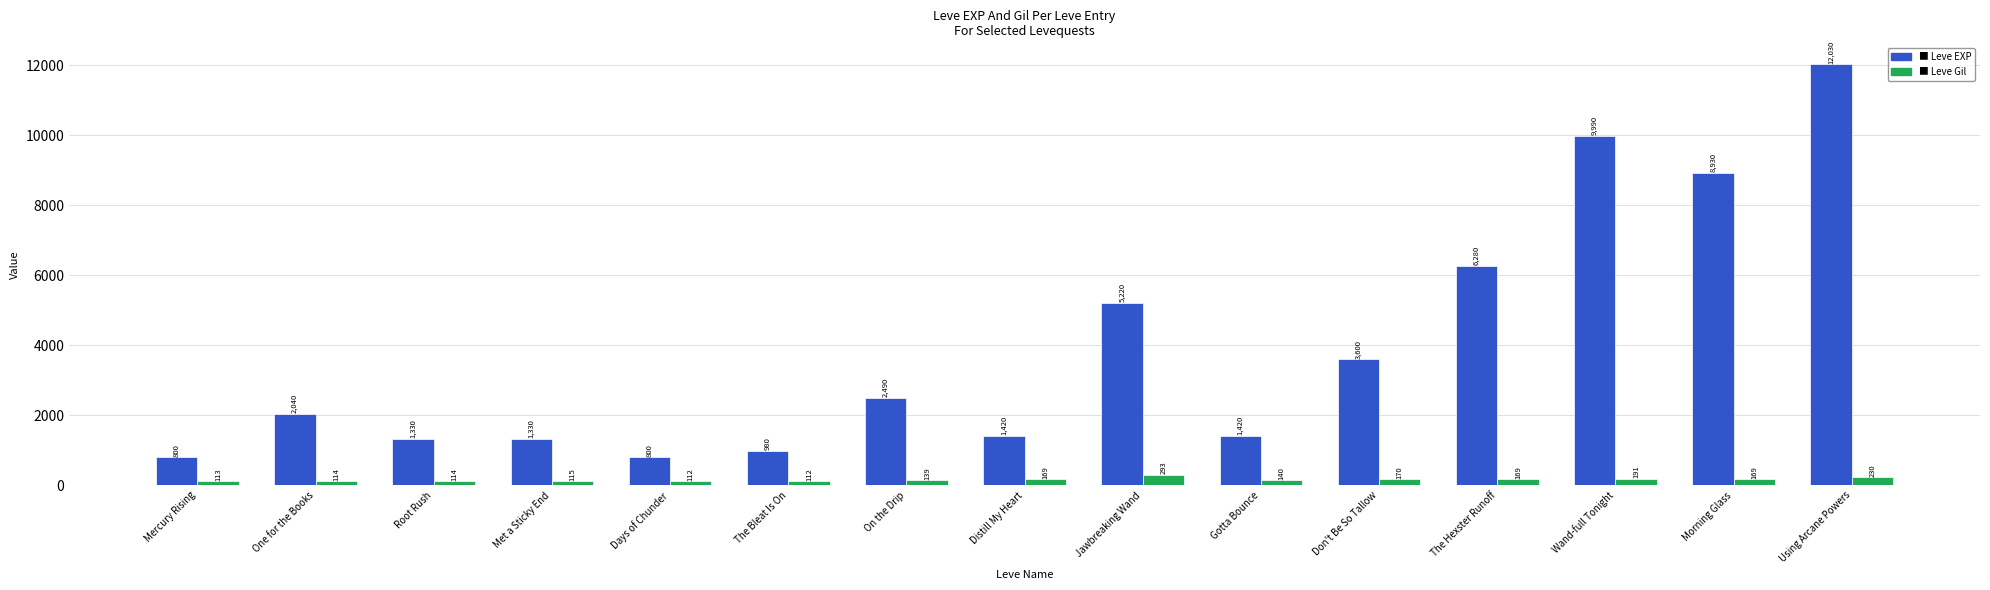

How many bars are there in each group?

2